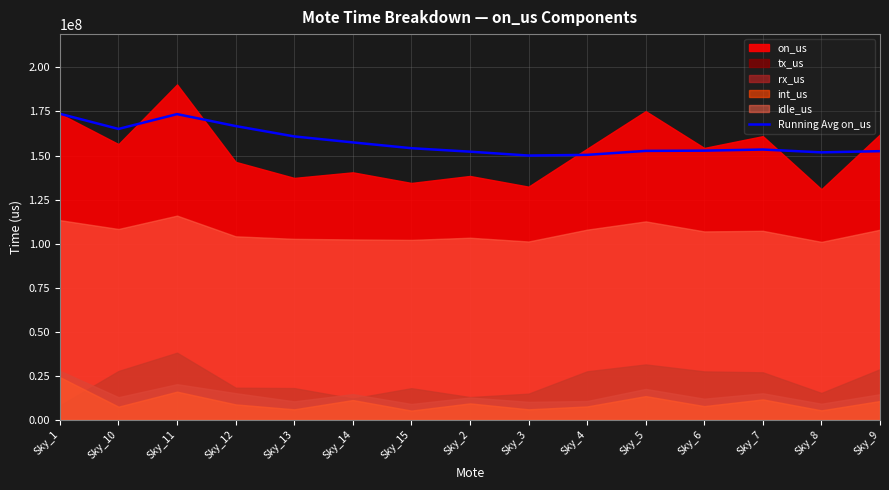

The value of Running Avg on_us at Sky_9 is 152473350.7. True or false?

True